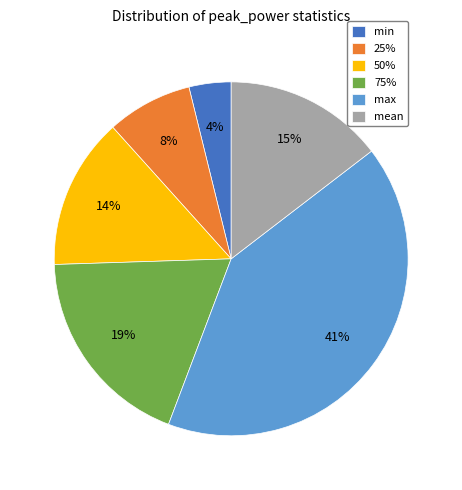

What is the smallest slice in the pie chart?

min